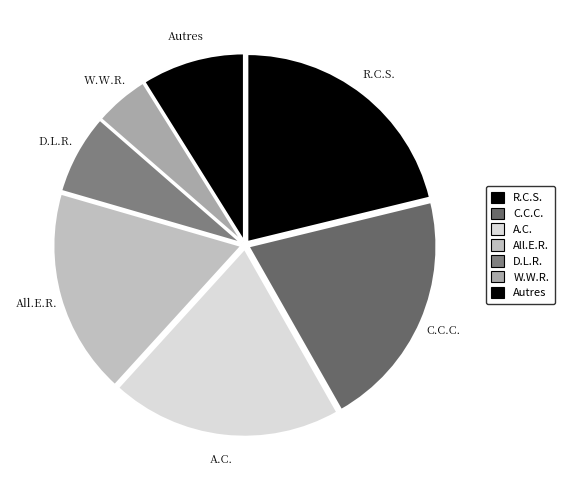

True or false: All.E.R. accounts for 18% of the total.

True